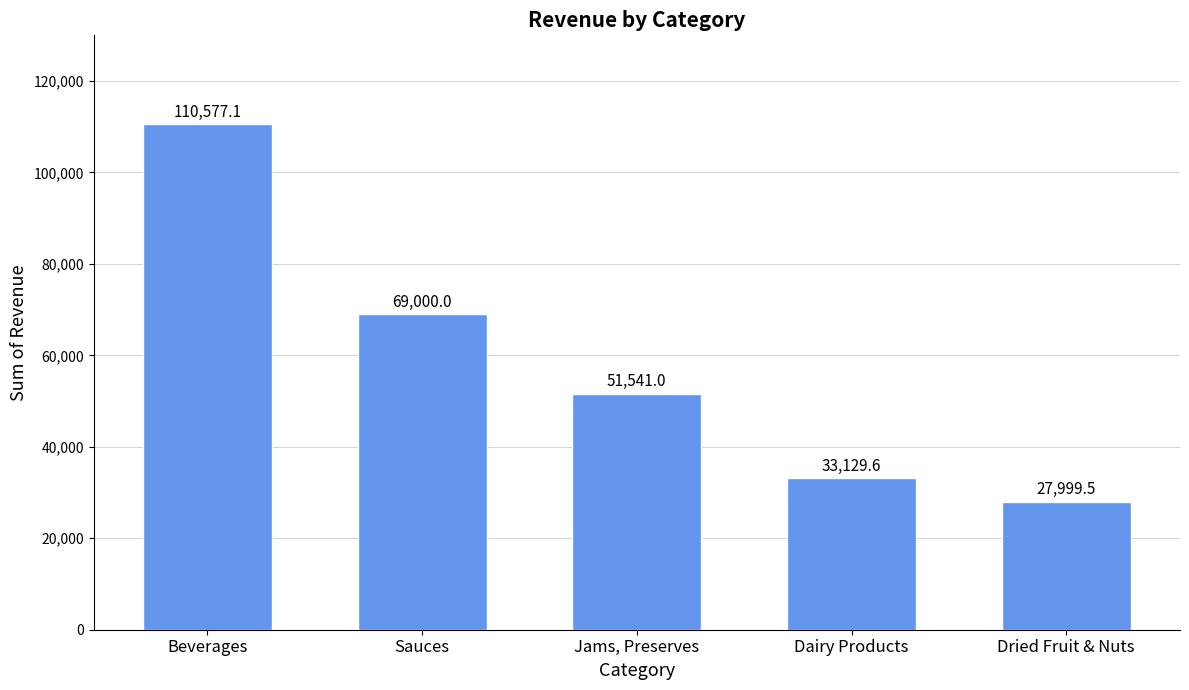

At which label is the value closest to 69288?

Sauces